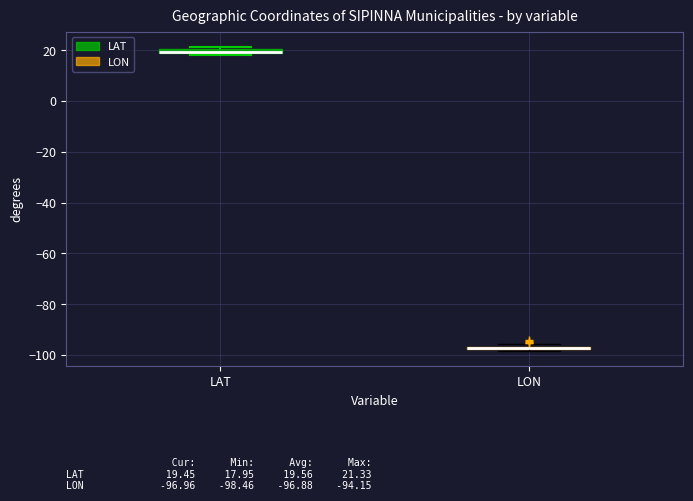

Where is the lower edge of the box for LON on the y-axis? The values are not printed on the chart, so give them approximately, as read against the axis.

-98